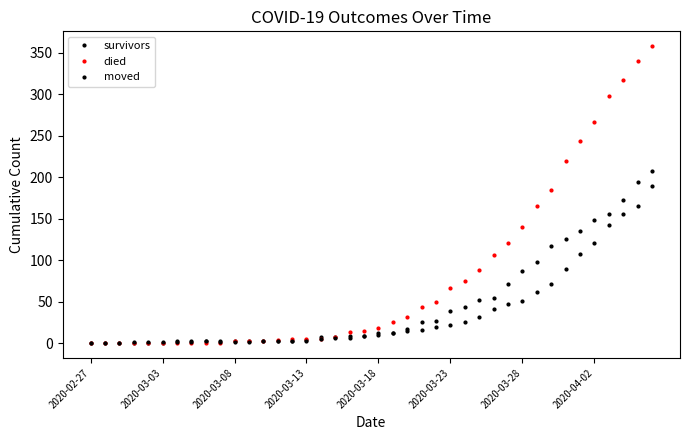

How many values in the survivors series are below 12?

20